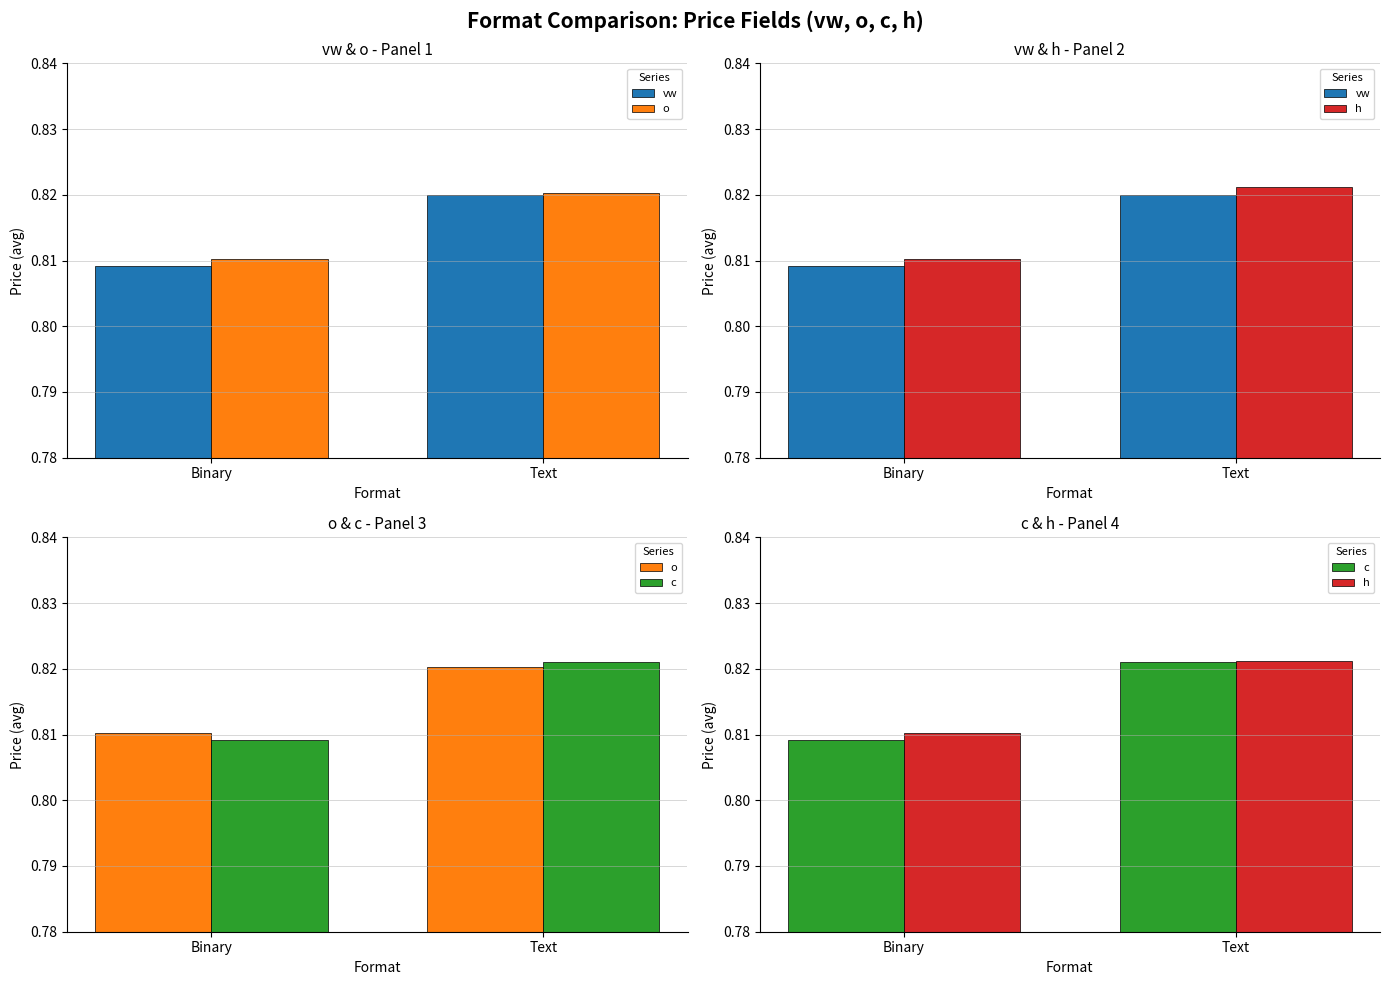

List the labels in order of c value, smallest first.

Binary, Text